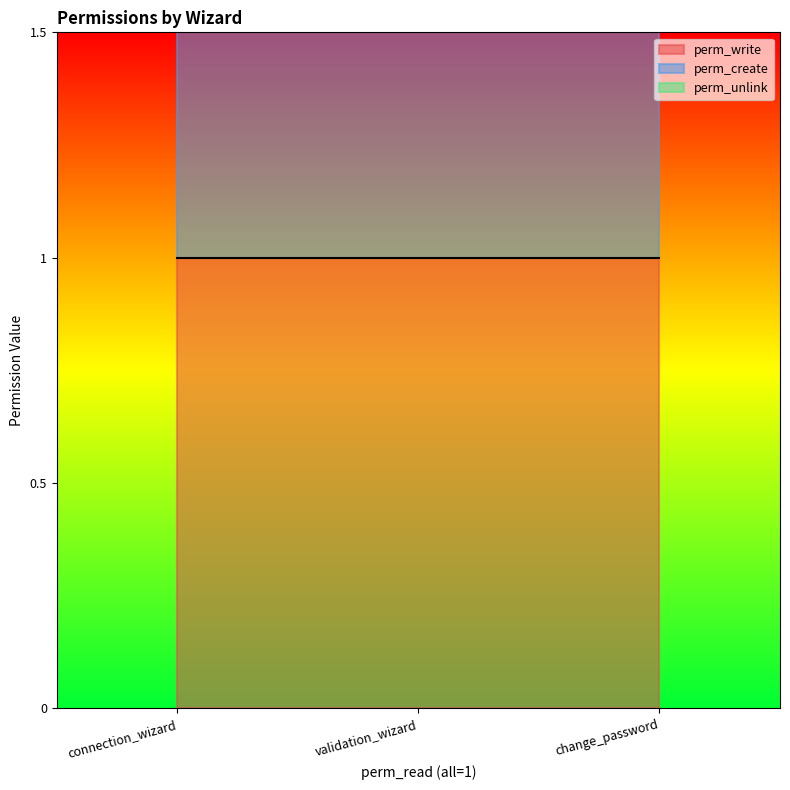

Which category has the highest value across all series?

connection_wizard